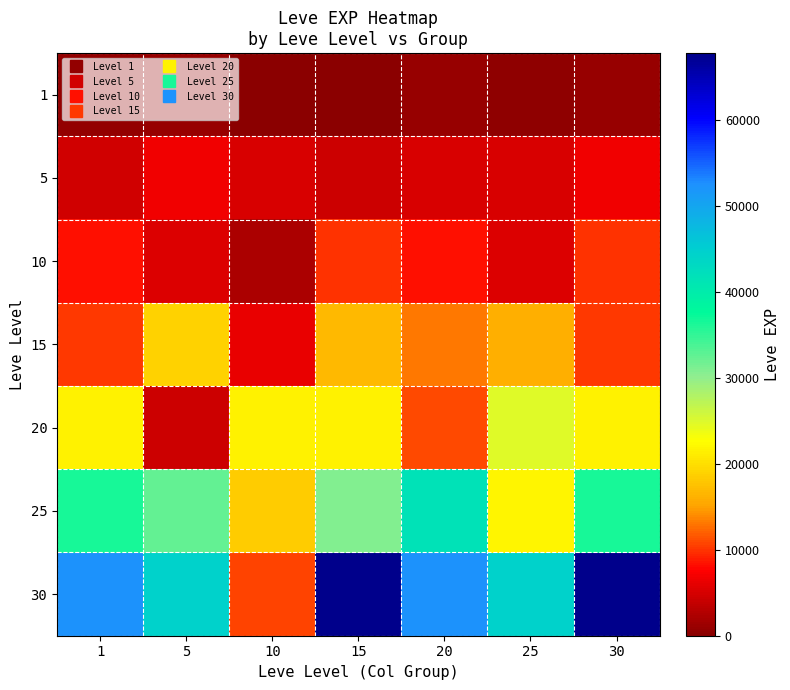

At how many categories does at least one series exceed 61978?

2